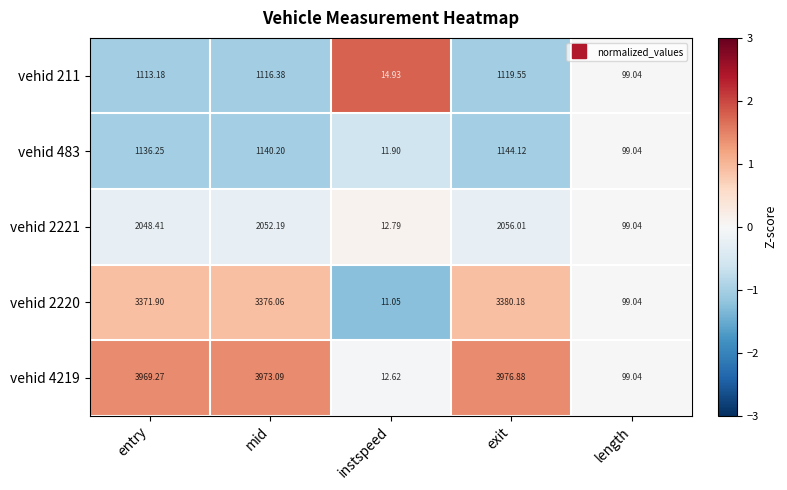

At which label is vehid 2220 closest to 1695?

length